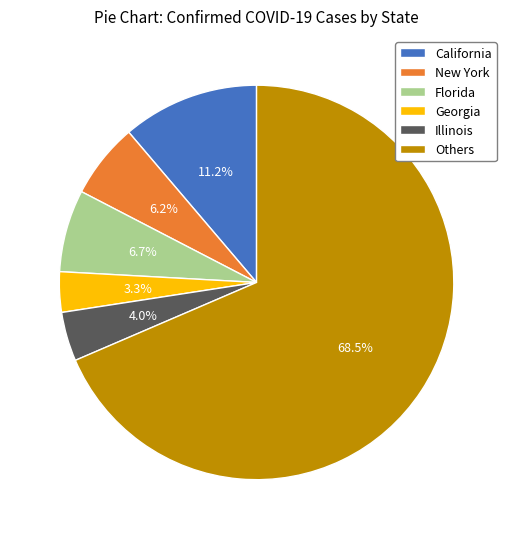

Which category accounts for the majority?

Others